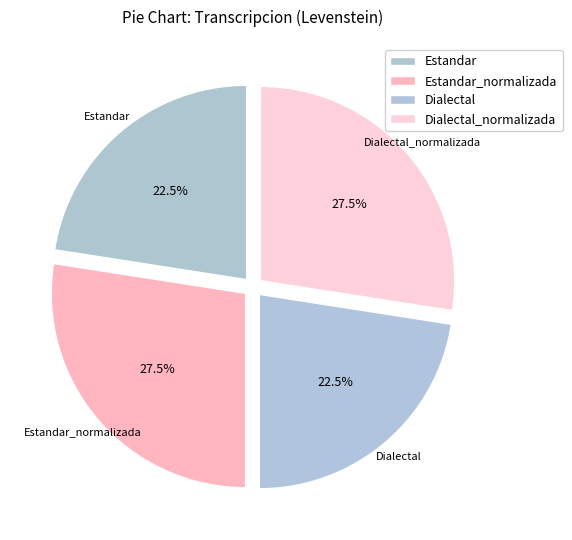

Which has a higher value, Dialectal_normalizada or Dialectal?

Dialectal_normalizada